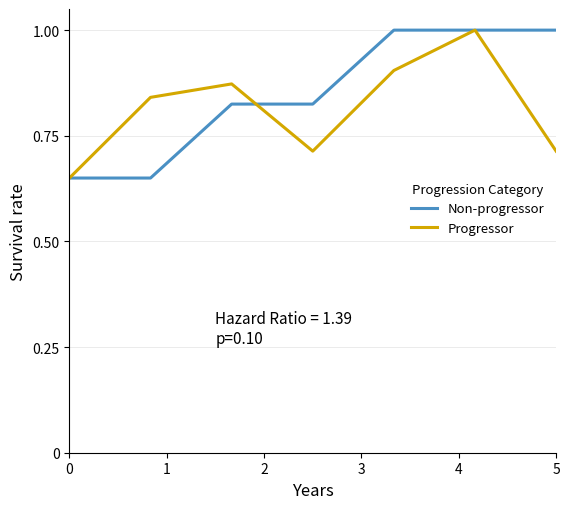

What is the highest value of the Non-progressor series?

1.0